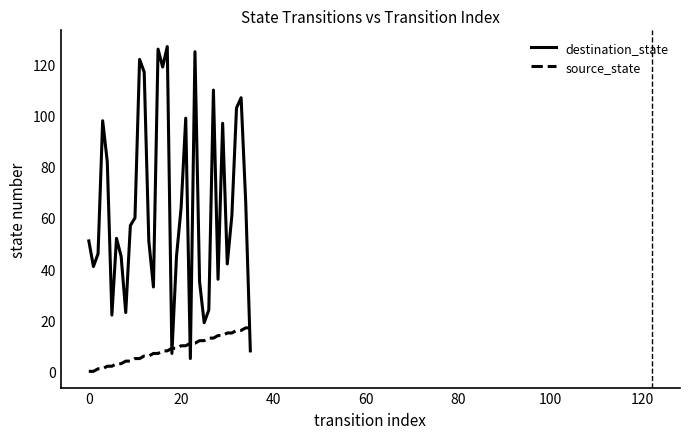

What is the highest value of the destination_state series?

127